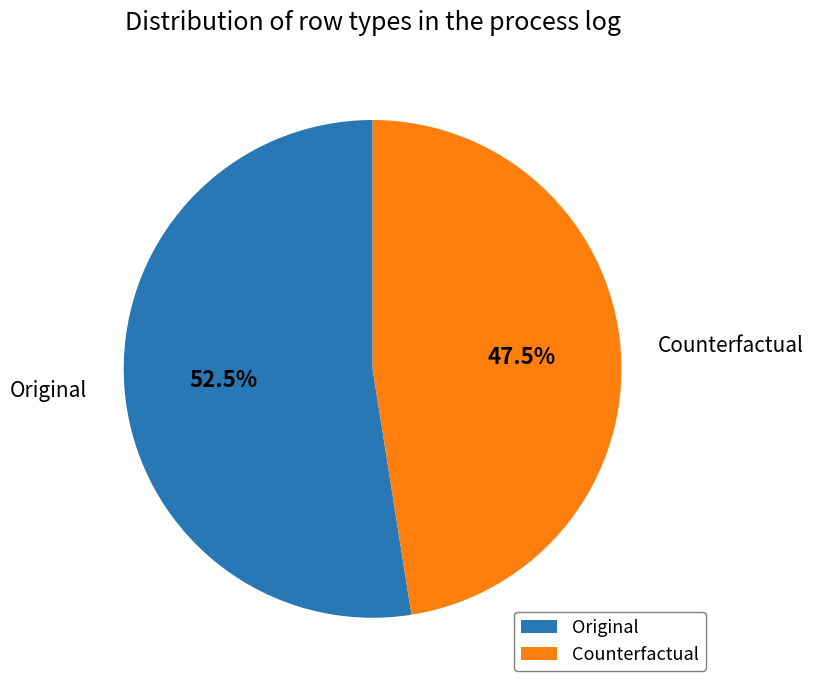

Which category accounts for the majority?

Original